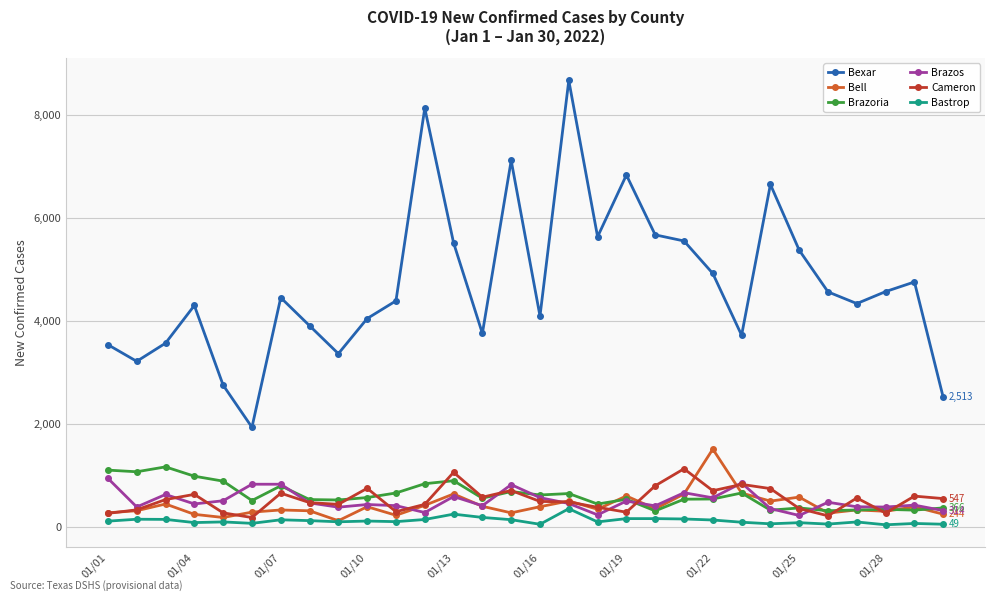

Which series has the widest spread of values?

Bexar